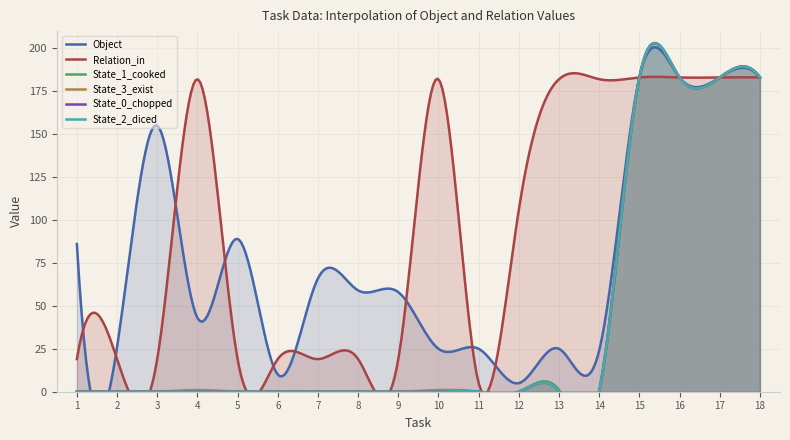

True or false: State_2_diced has a value of 0 at 5.

True